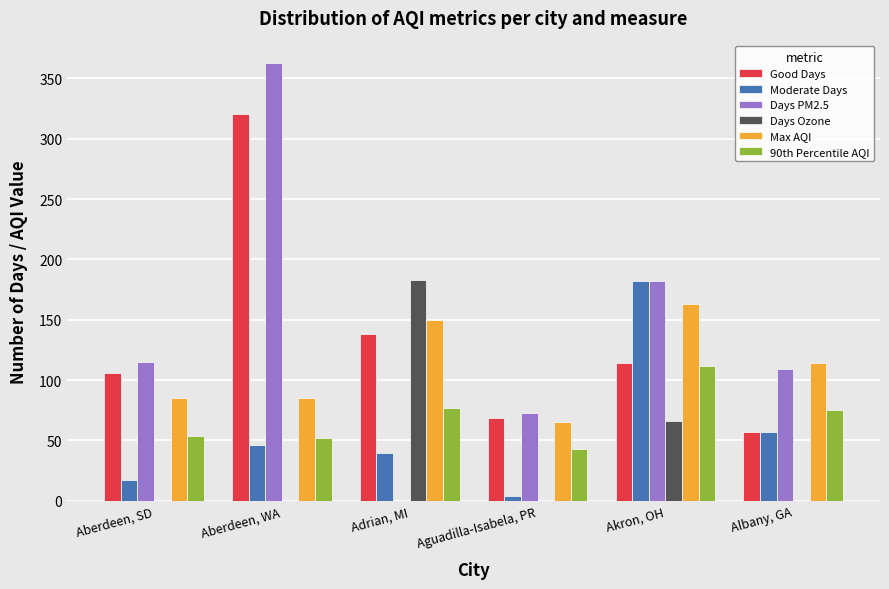

What is the maximum value for Days Ozone?

183